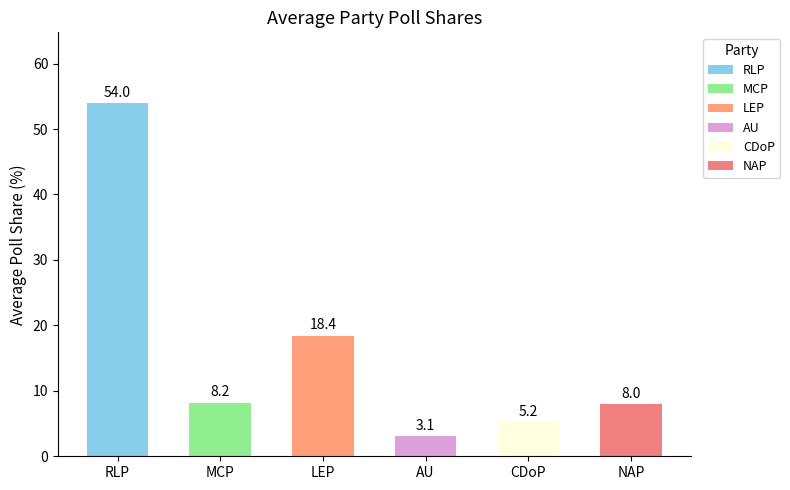

What is the sum of the values at AU and RLP?

57.1